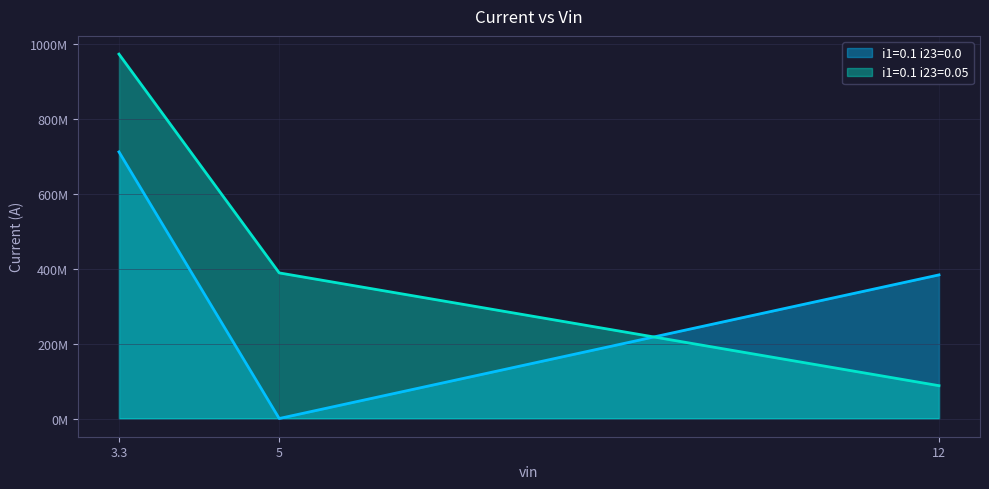

The i1=0.1 i23=0.05 series shows 608146486.8 at 5. True or false?

False